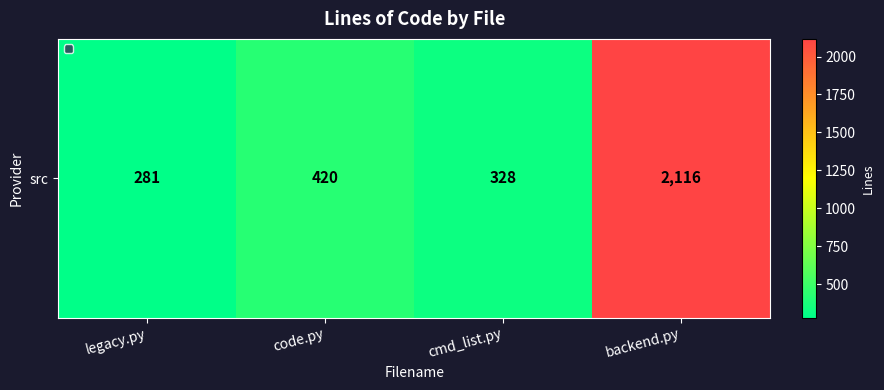

Reading right to left, transcribe all the data shown in this chart.

2116	328	420	281